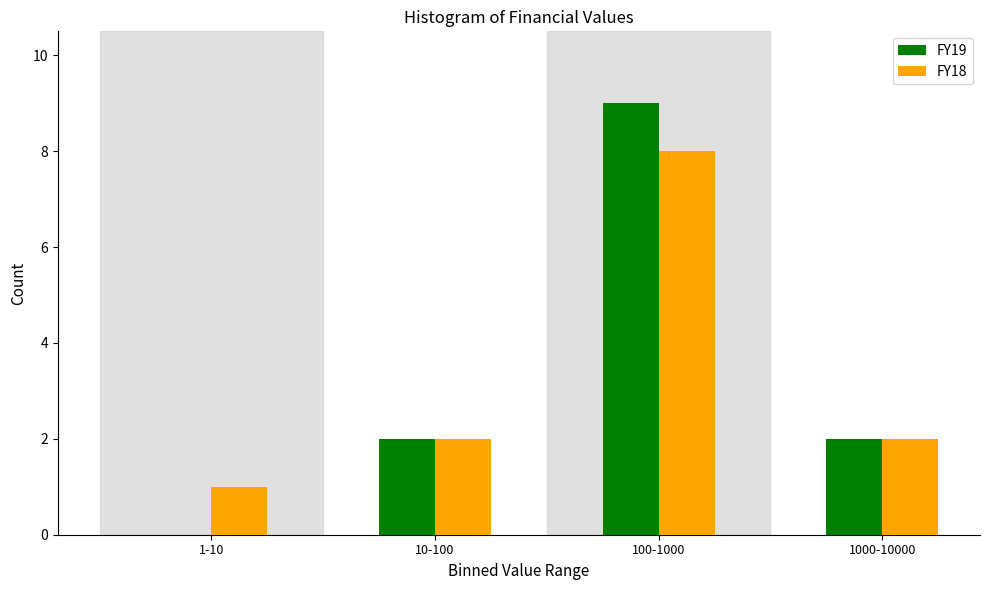

Reading left to right, extract all data points from this chart.

FY19: 1-10=0	10-100=2	100-1000=9	1000-10000=2
FY18: 1-10=1	10-100=2	100-1000=8	1000-10000=2